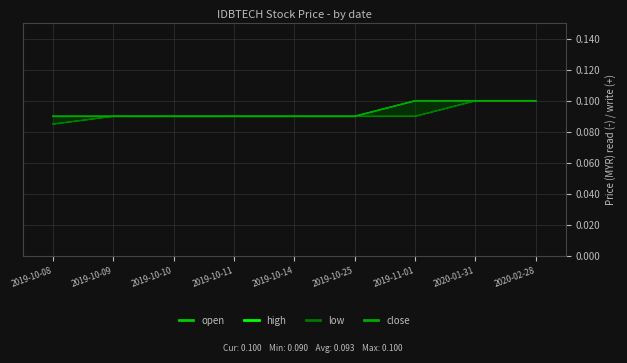

How many high values are between 0 and 1?

9